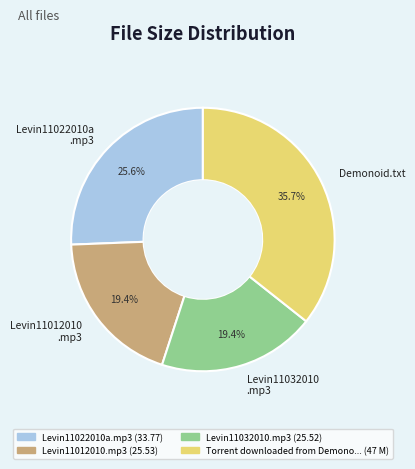

Between Demonoid.txt and Levin11032010 .mp3, which is larger?

Demonoid.txt